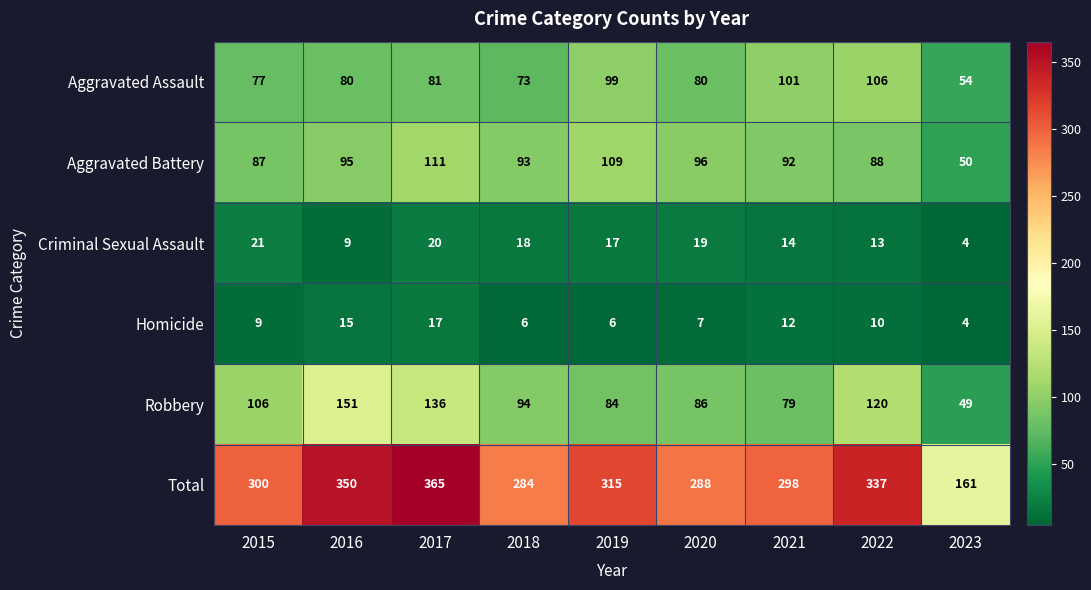

What is the total value across all series at 2020?

576